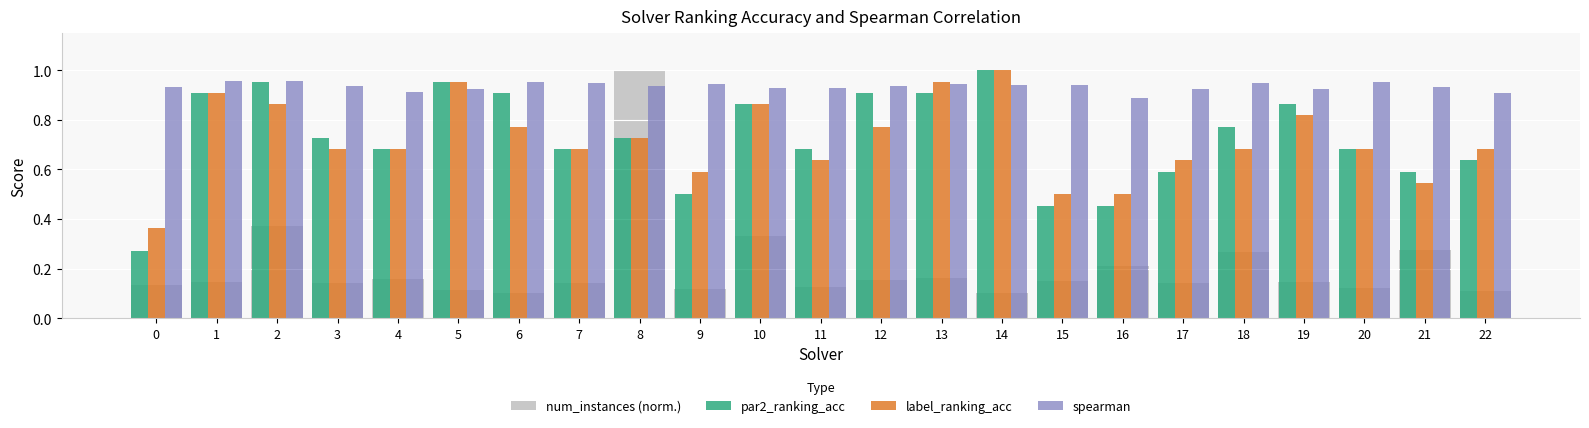

How many bars are there in each group?

4